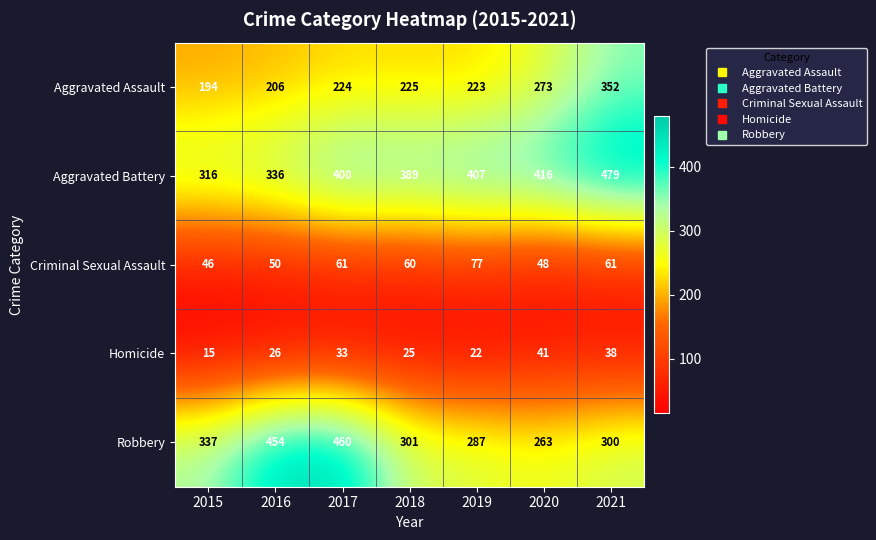

What value does the Aggravated Battery series have at 2015, to the nearest 50?

300